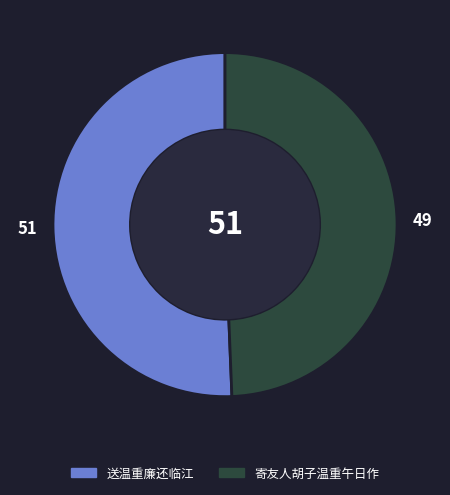

Combined, do 送温重廉还临江 and 寄友人胡子温重午日作 account for over 50%?

Yes